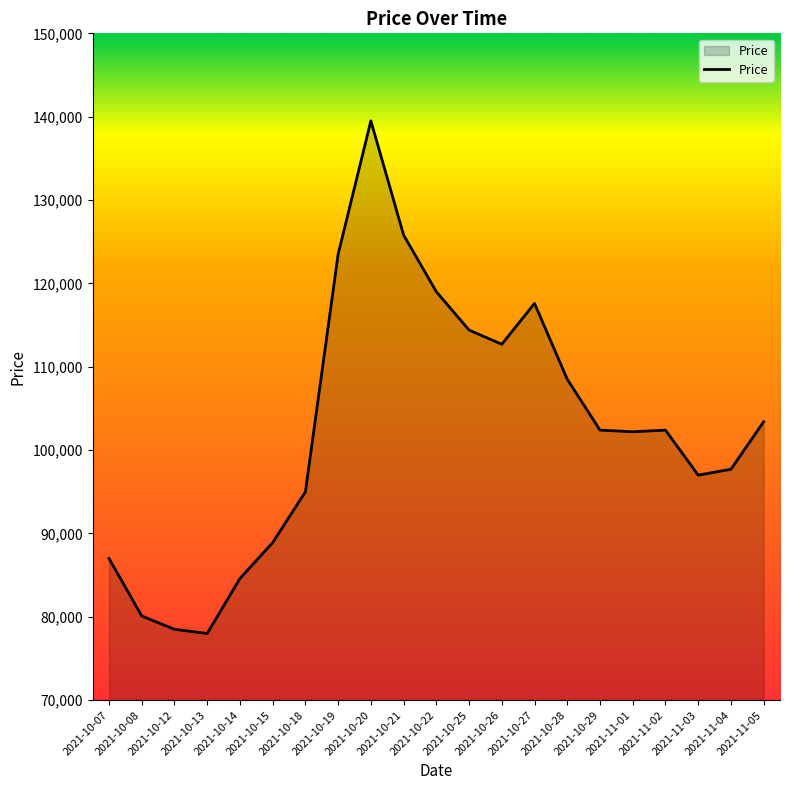

How many categories are shown in the chart?

21